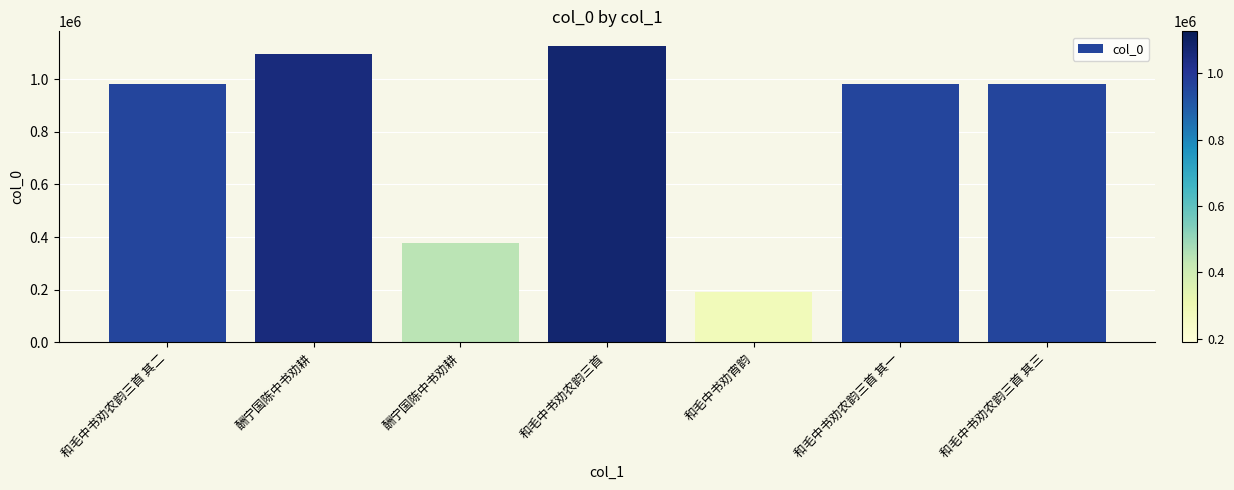

Reading left to right, extract all data points from this chart.

和毛中书劝农韵三首 其二=983369	酬宁国陈中书劝耕=1096278	酬宁国陈中书劝耕=376328	和毛中书劝农韵三首=1125499	和毛中书劝宵韵=189558	和毛中书劝农韵三首 其一=983370	和毛中书劝农韵三首 其三=983368